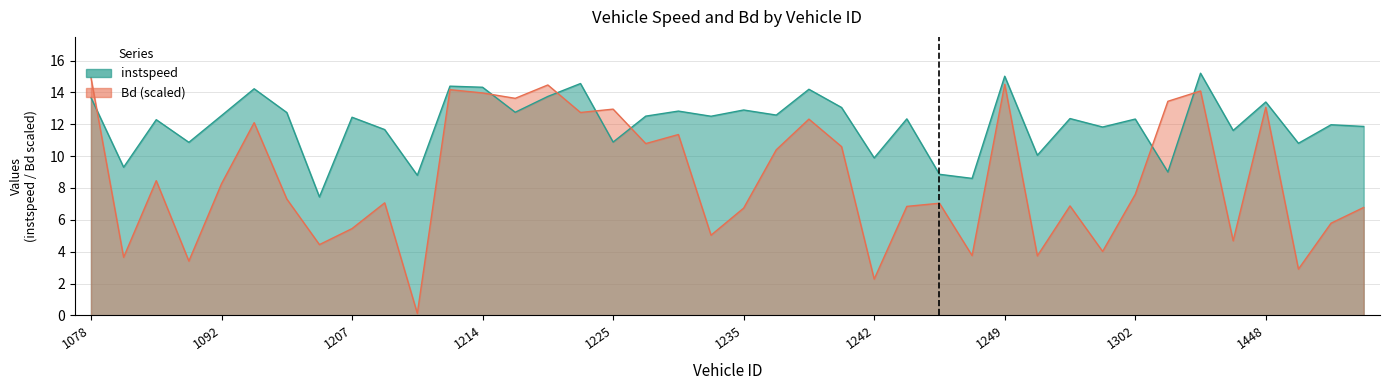

What is the maximum value shown in the chart?

15.2